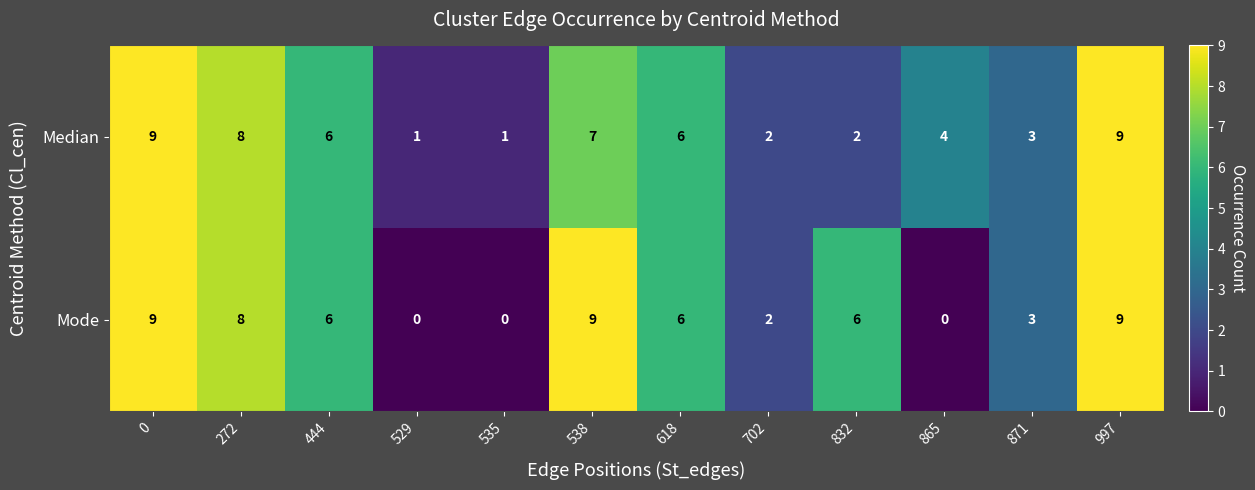

Reading left to right, transcribe all the data shown in this chart.

Median: 9	8	6	1	1	7	6	2	2	4	3	9
Mode: 9	8	6	0	0	9	6	2	6	0	3	9